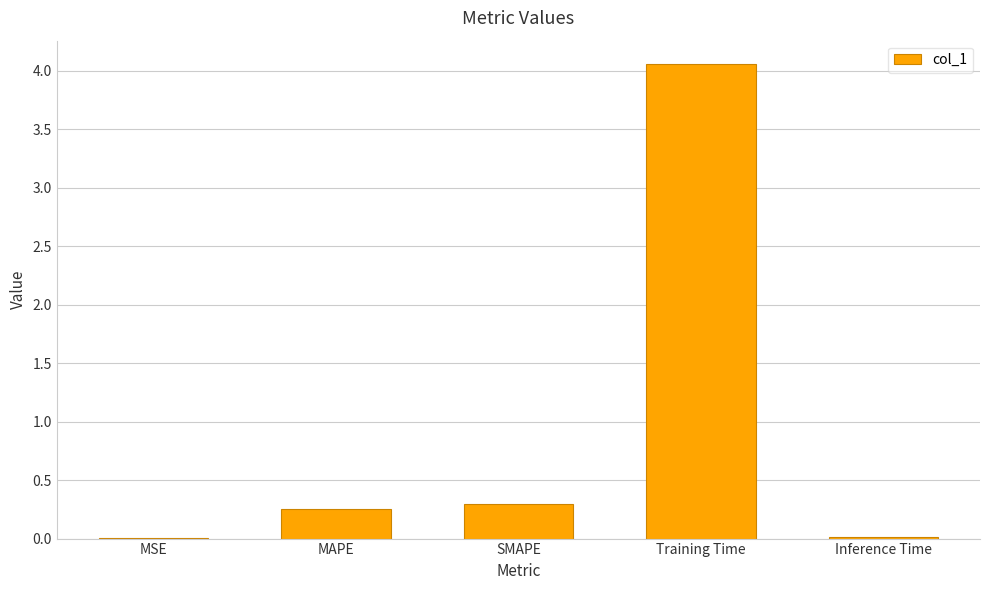

Is it true that the value at SMAPE is 0.1?

False